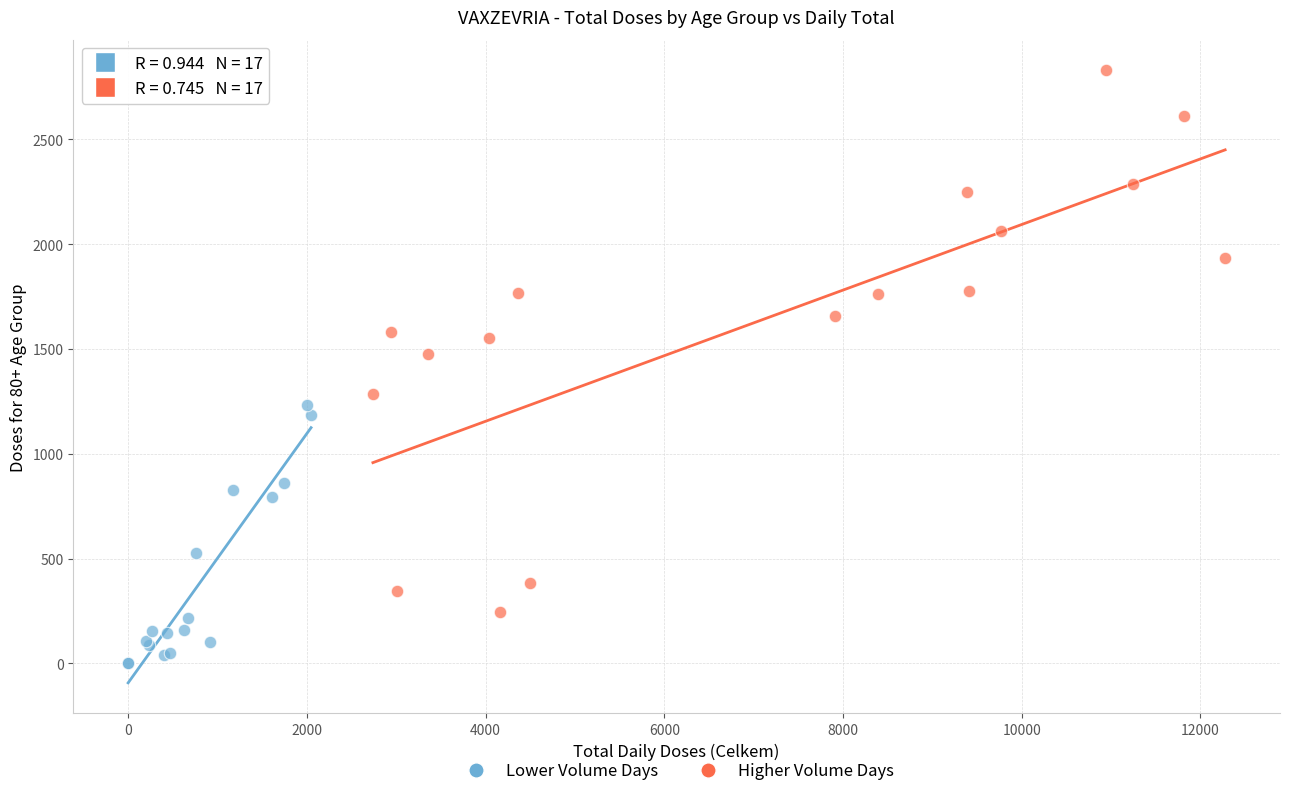

What are all the series names shown in the legend?

Lower Volume Days, Higher Volume Days